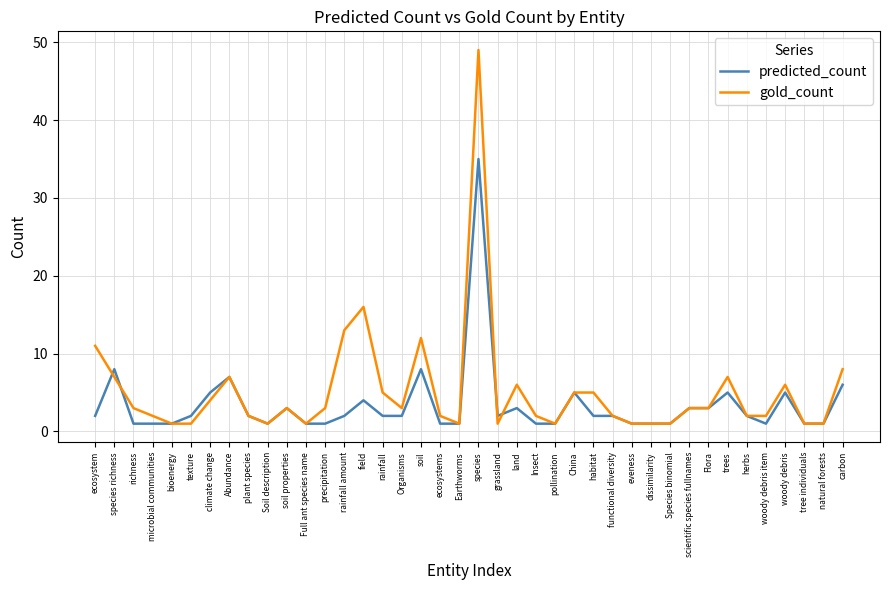

True or false: gold_count has a value of 6 at land.

True